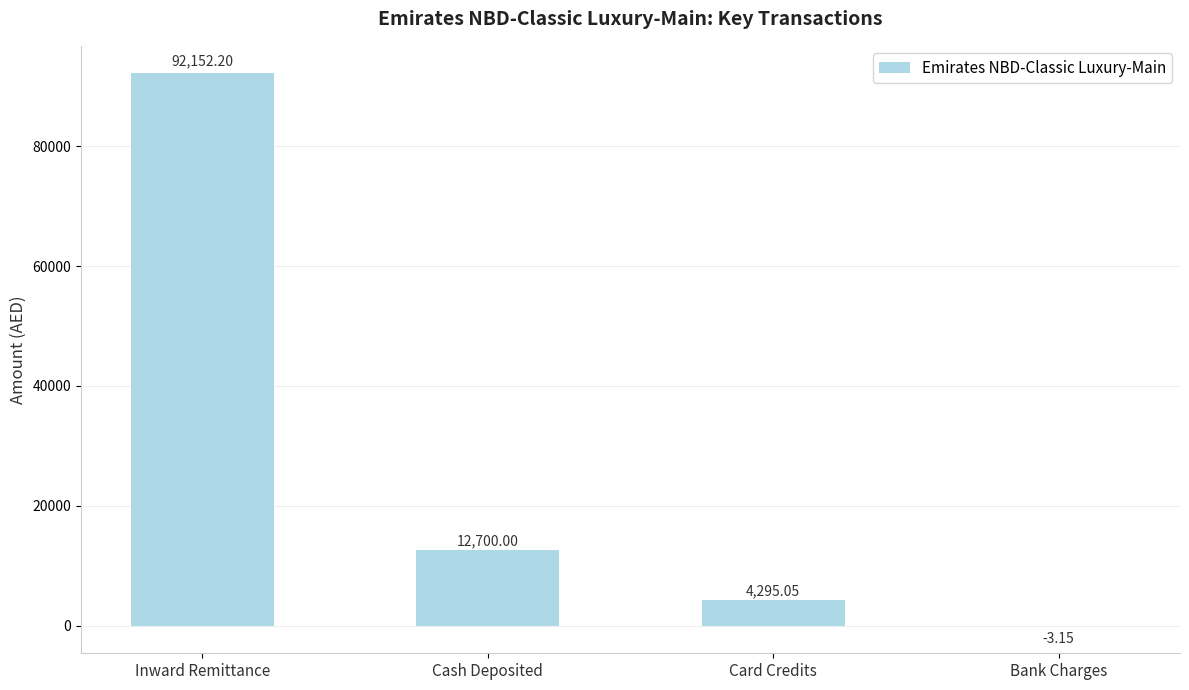

What is the sum of all values?

109144.1